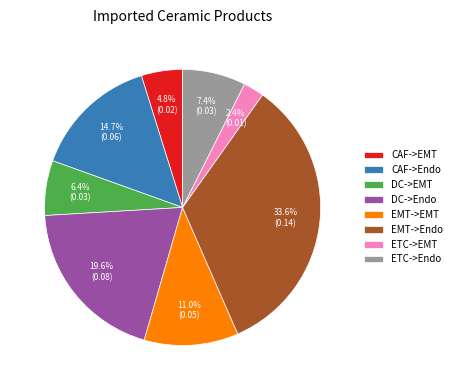

Does ETC->EMT account for over 50% of the chart?

No